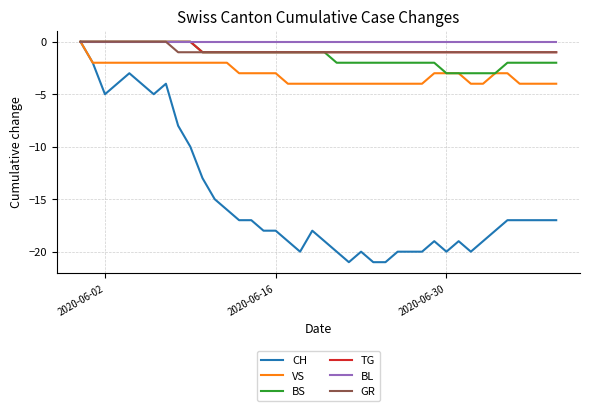

What is the minimum value shown in the chart?

-21